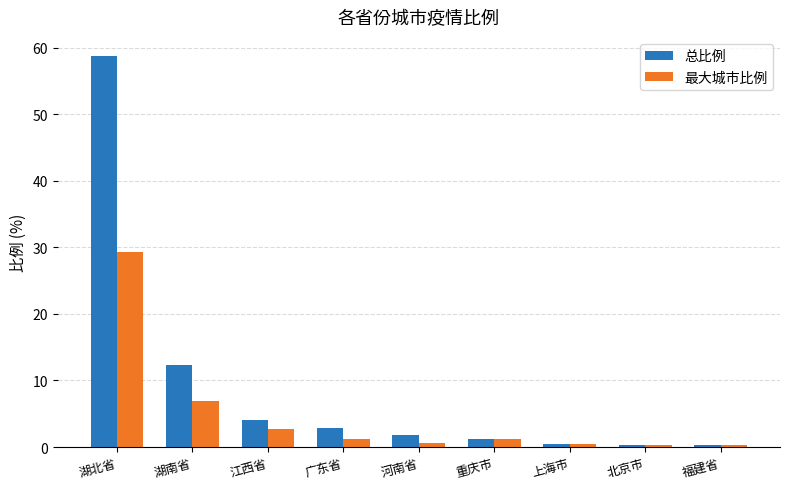

What is the difference between the highest and lowest values at 湖南省?

5.4